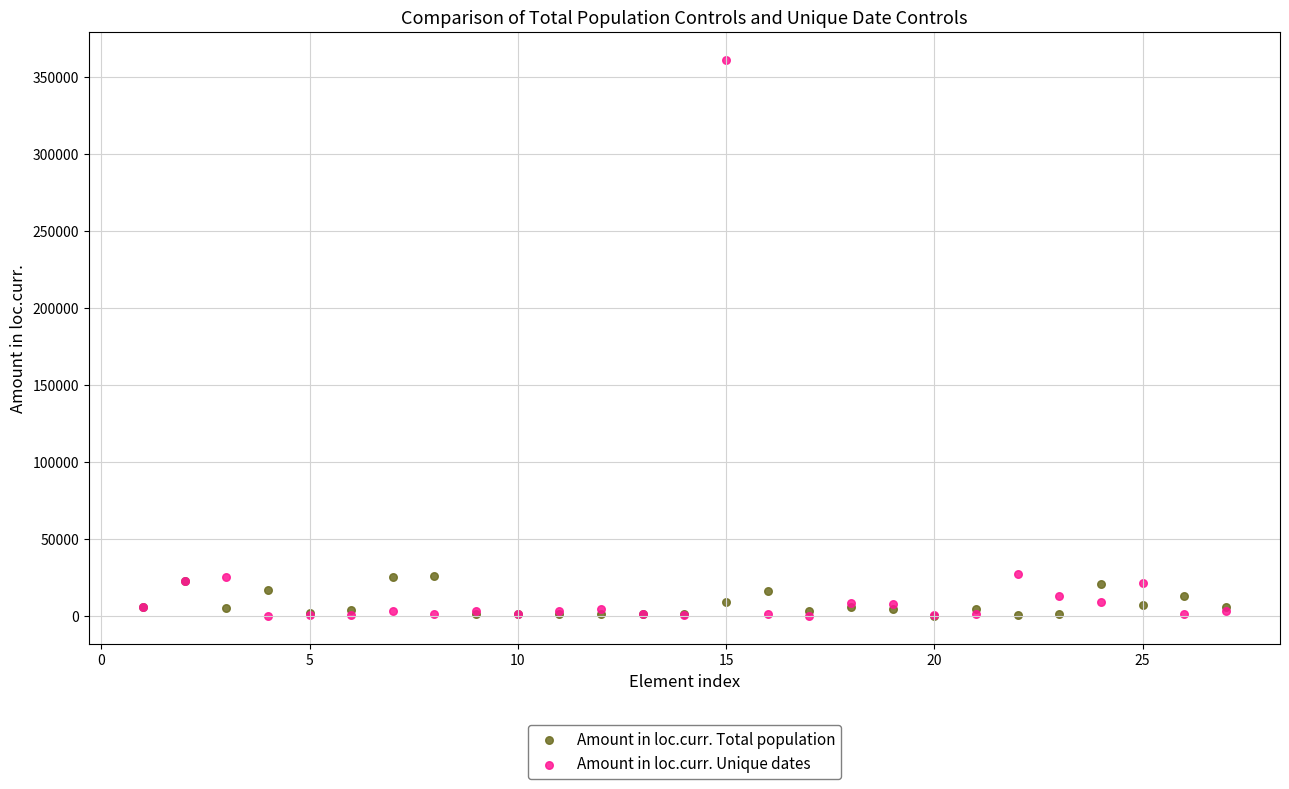

What are all the series names shown in the legend?

Amount in loc.curr. Total population, Amount in loc.curr. Unique dates